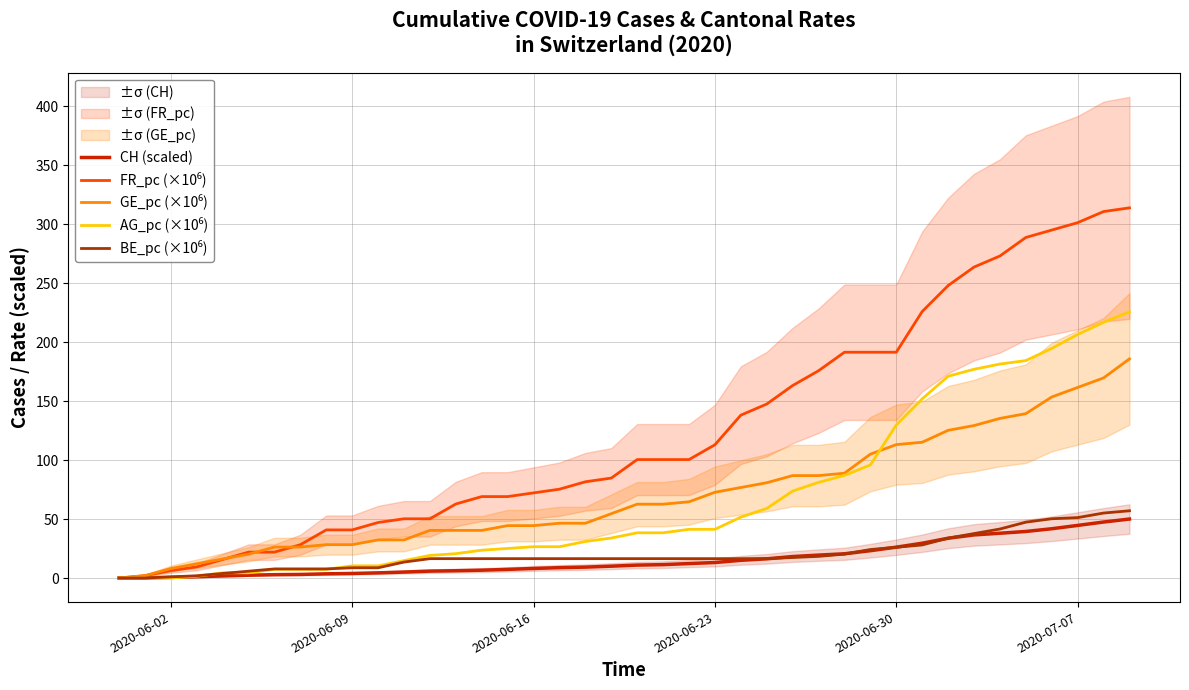

How many times do AG_pc (×10⁶) and BE_pc (×10⁶) cross each other?

3